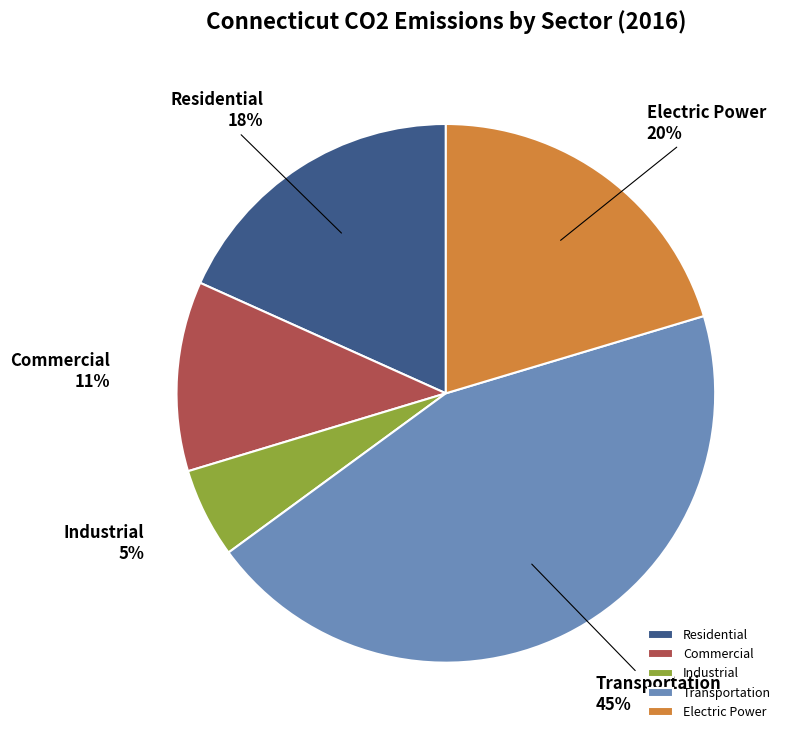

Does Industrial represent more than half of the total?

No